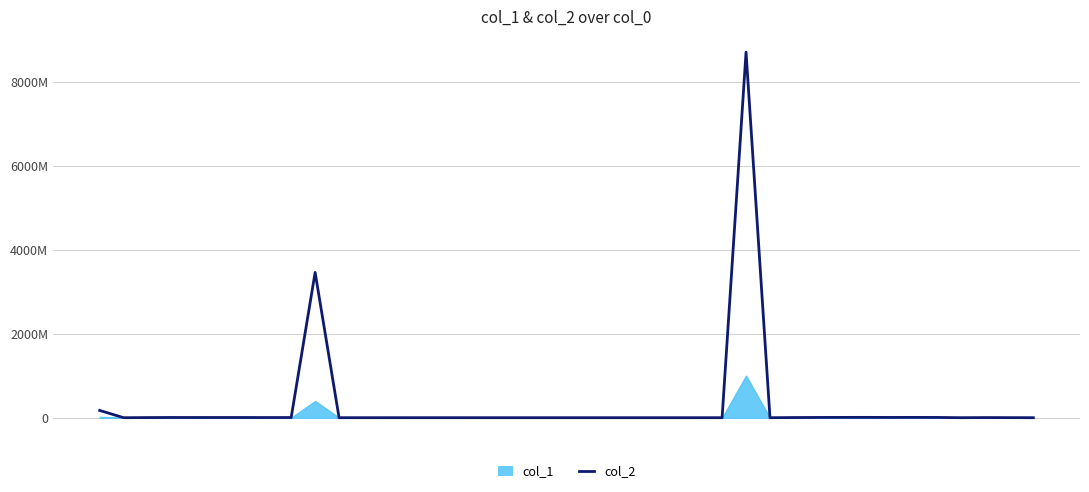

Which label corresponds to the largest value in the chart?

27